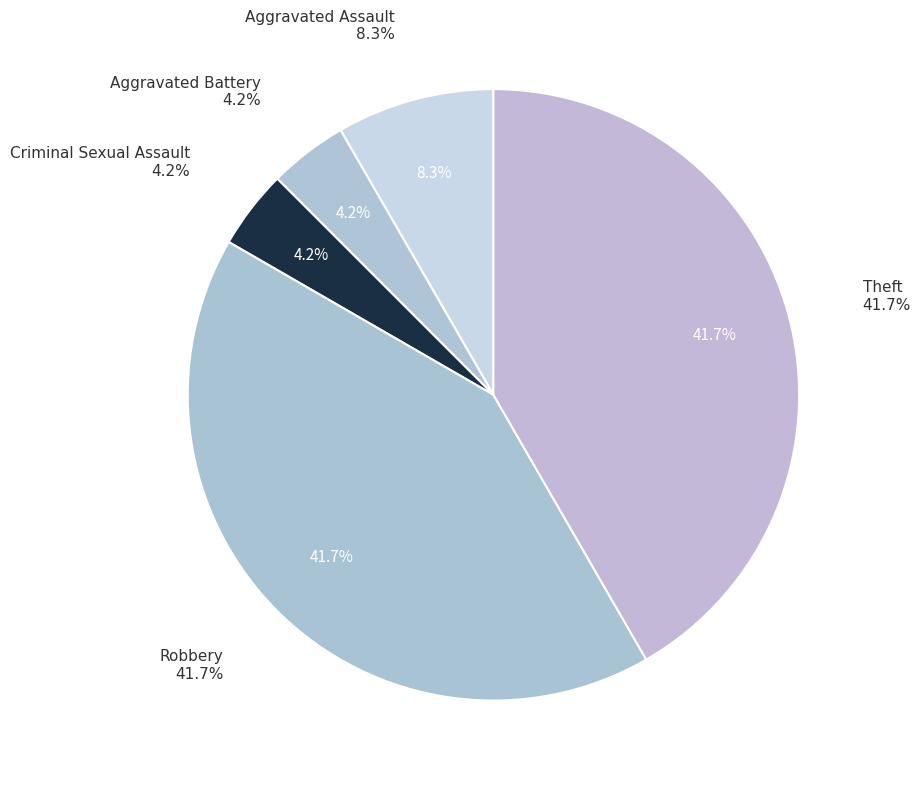

Does any single category account for the majority?

No